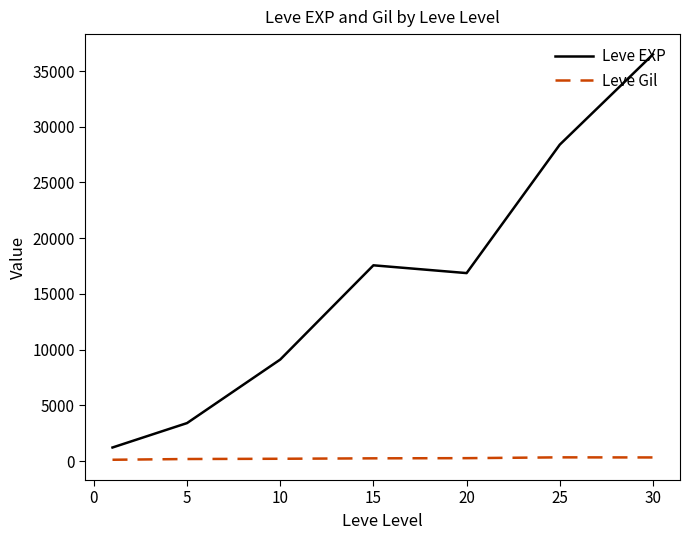

Which series has the largest total across all categories?

Leve EXP